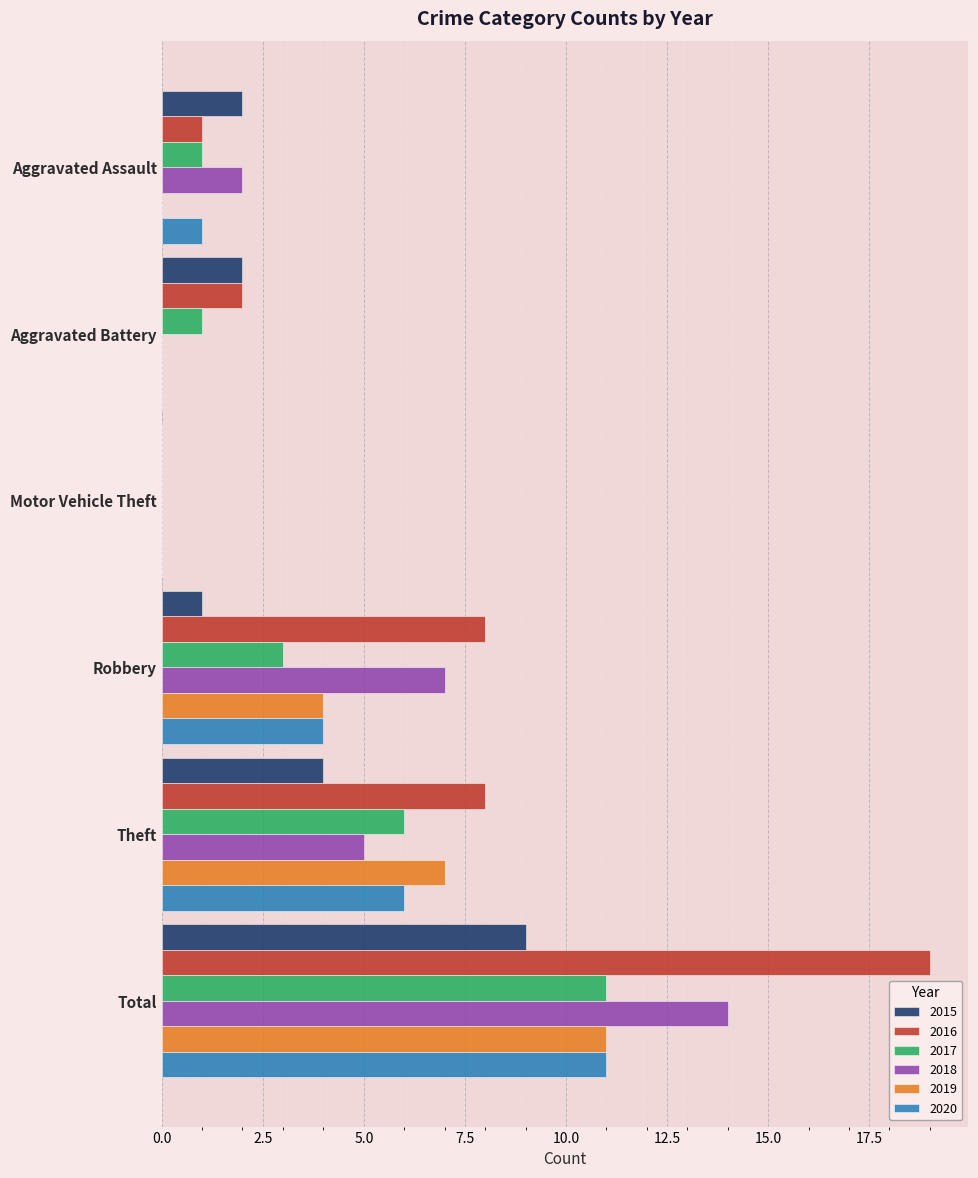

What is the spread (max minus min) of values at Theft?

4